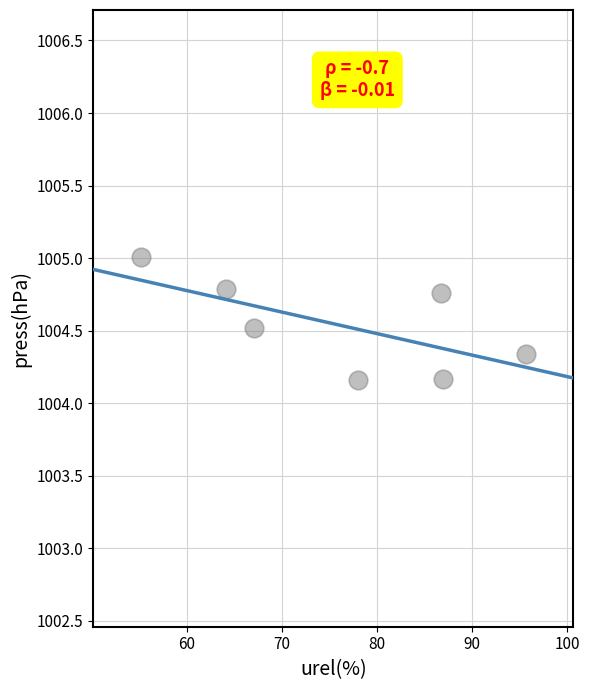

What is the range of X values (max minus min)?

40.5